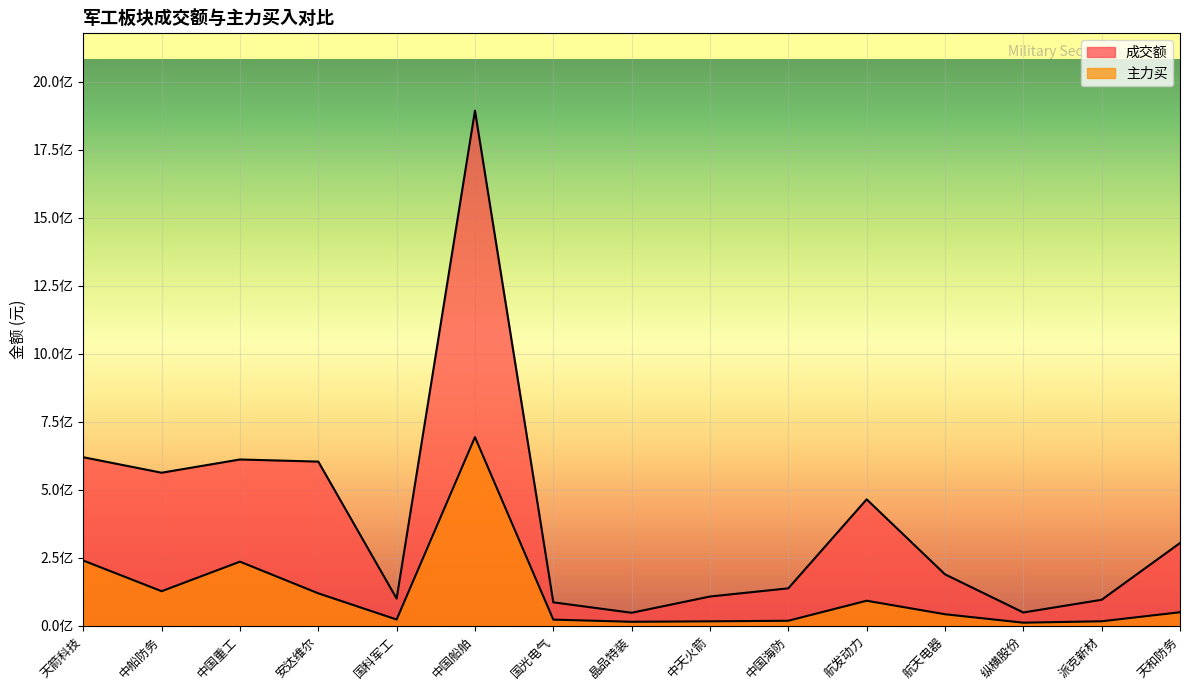

What is the lowest value of the 主力买 series?

11202277